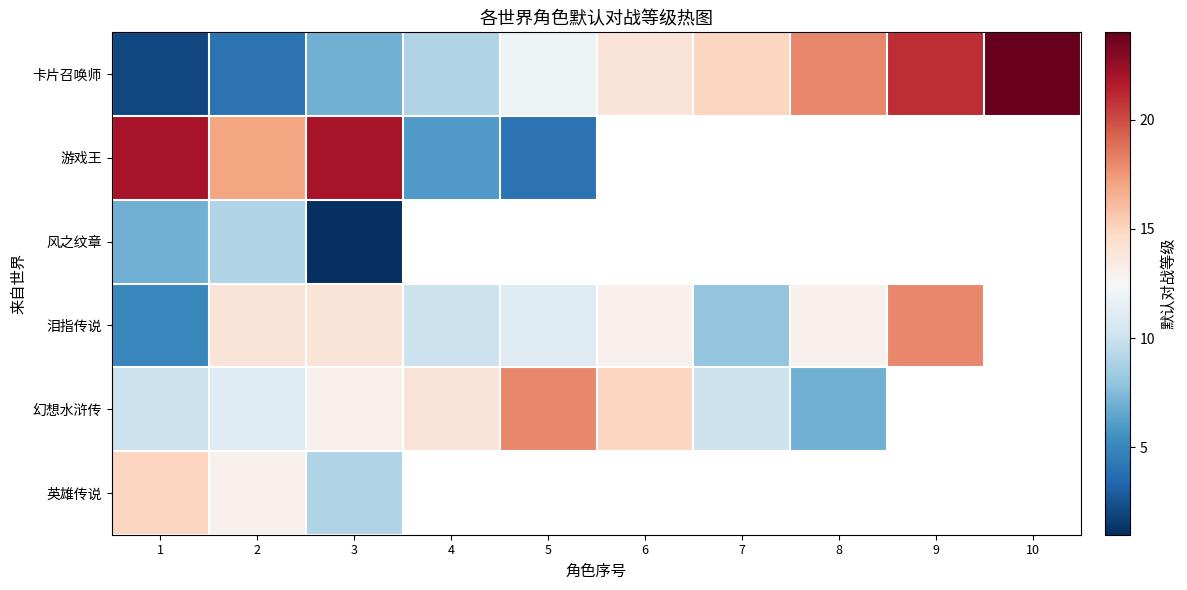

How many data points in 卡片召唤师 are less than 14?

5